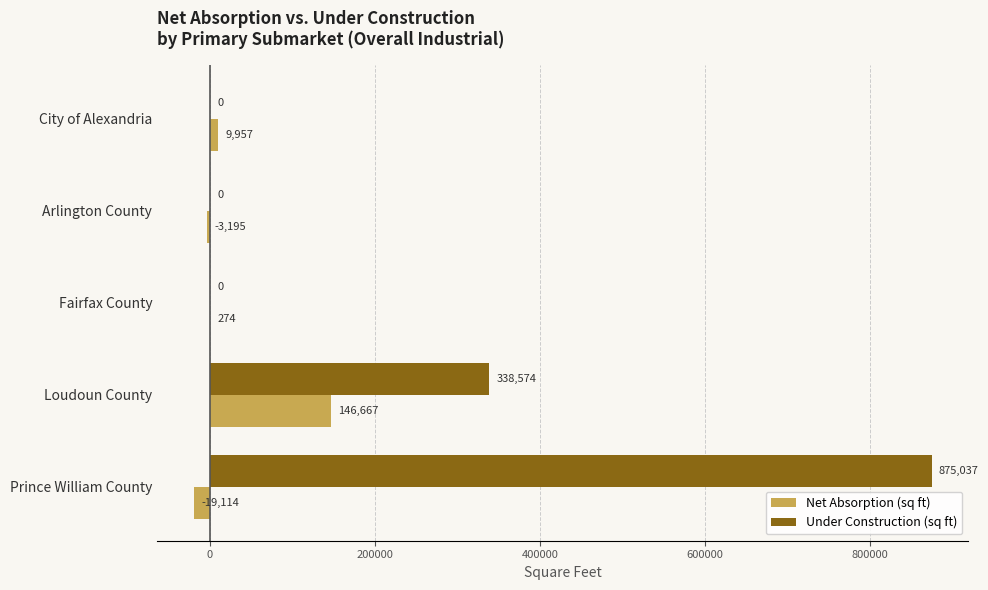

Which series changed the most between City of Alexandria and Fairfax County?

Net Absorption (sq ft)